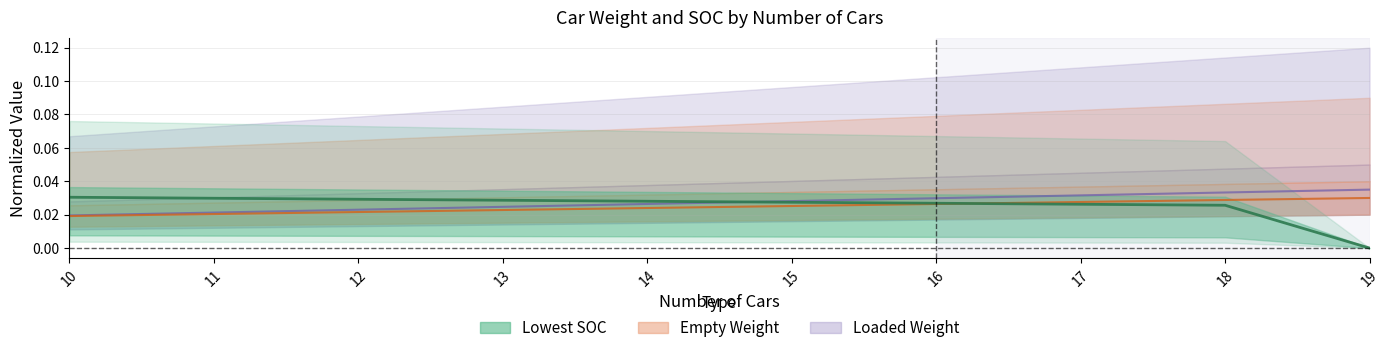

How many data points does each series have?

10